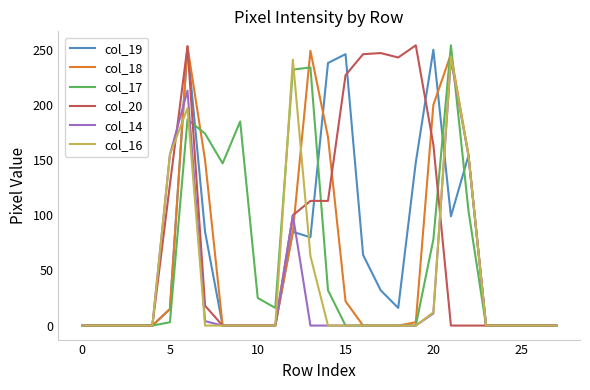

What is the maximum value shown in the chart?

254